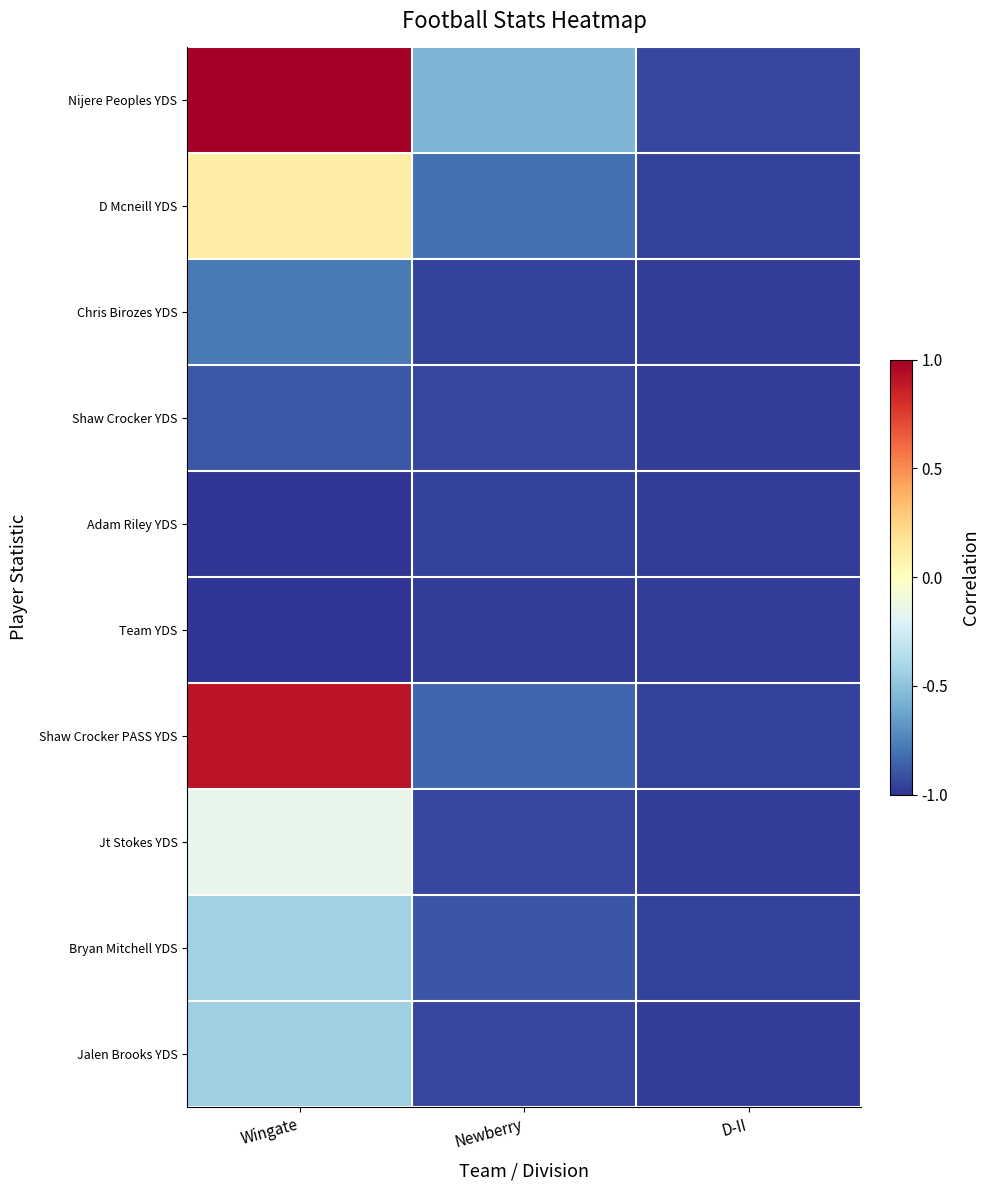

Reading left to right, what are all the values shown in this chart?

Nijere Peoples YDS: Wingate=1.0	Newberry=-0.6	D-II=-0.9
D Mcneill YDS: Wingate=0.1	Newberry=-0.8	D-II=-1.0
Chris Birozes YDS: Wingate=-0.8	Newberry=-1.0	D-II=-1.0
Shaw Crocker YDS: Wingate=-0.9	Newberry=-0.9	D-II=-1.0
Adam Riley YDS: Wingate=-1.0	Newberry=-1.0	D-II=-1.0
Team YDS: Wingate=-1.0	Newberry=-1.0	D-II=-1.0
Shaw Crocker PASS YDS: Wingate=0.9	Newberry=-0.8	D-II=-1.0
Jt Stokes YDS: Wingate=-0.2	Newberry=-0.9	D-II=-1.0
Bryan Mitchell YDS: Wingate=-0.4	Newberry=-0.9	D-II=-1.0
Jalen Brooks YDS: Wingate=-0.4	Newberry=-0.9	D-II=-1.0